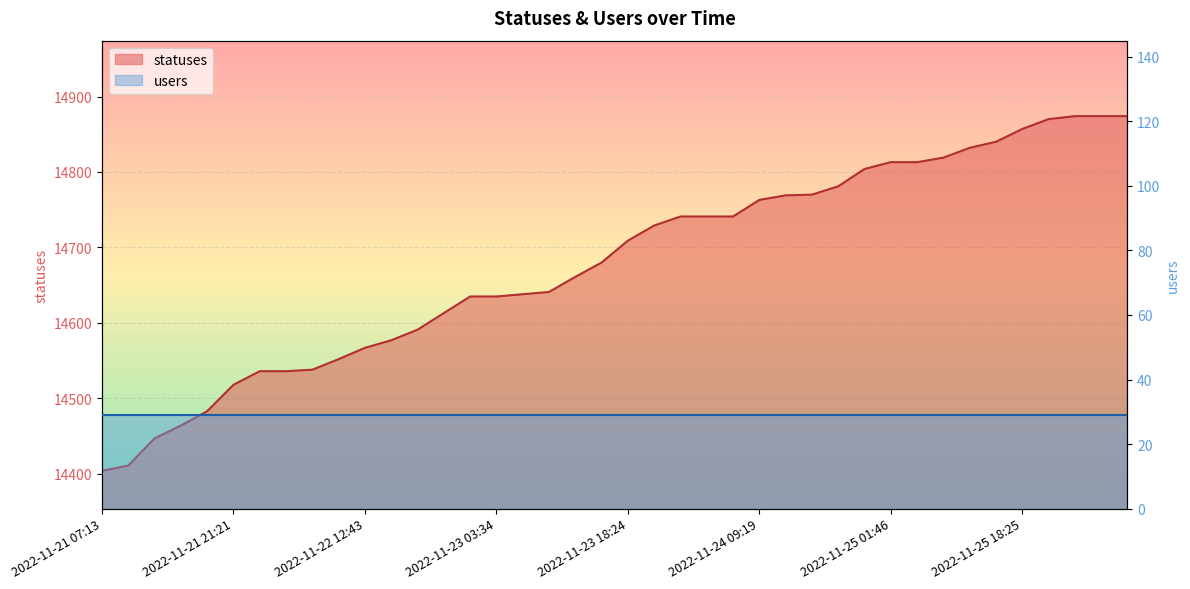

How many data points does each series have?

40